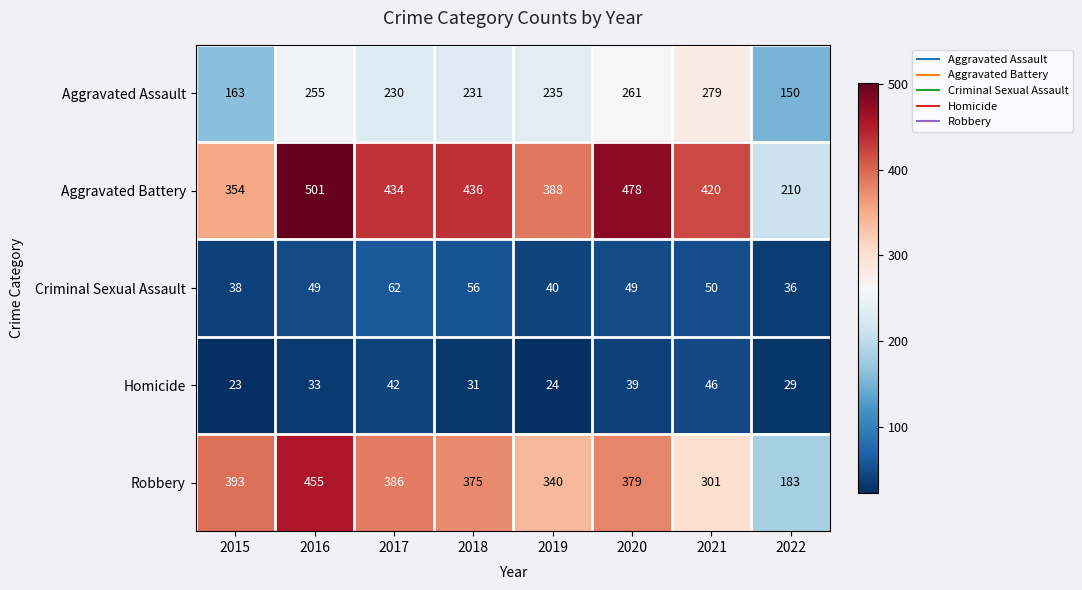

Which label corresponds to the largest value in the chart?

2016